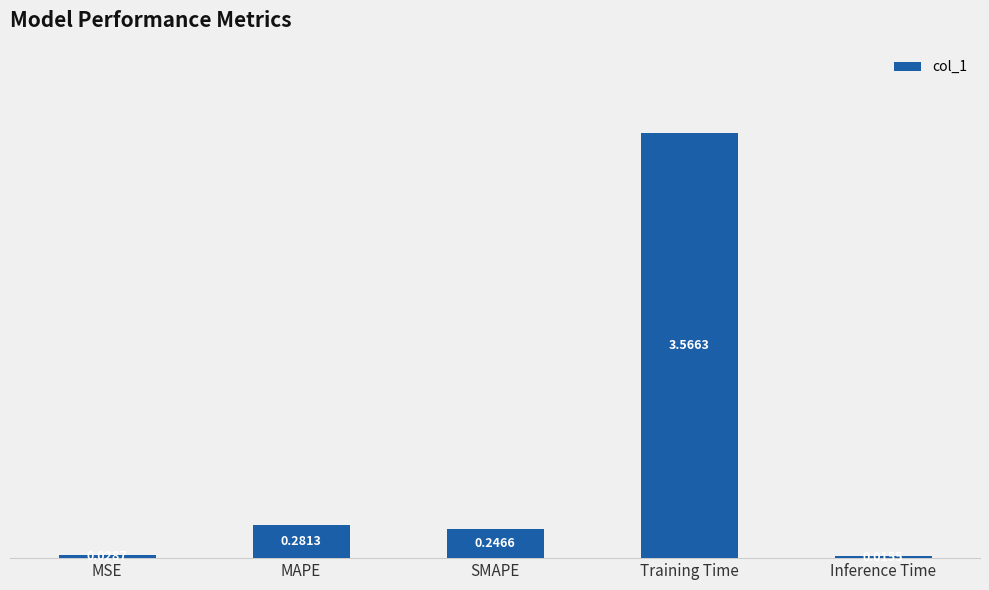

At which label is the value closest to 1?

MAPE